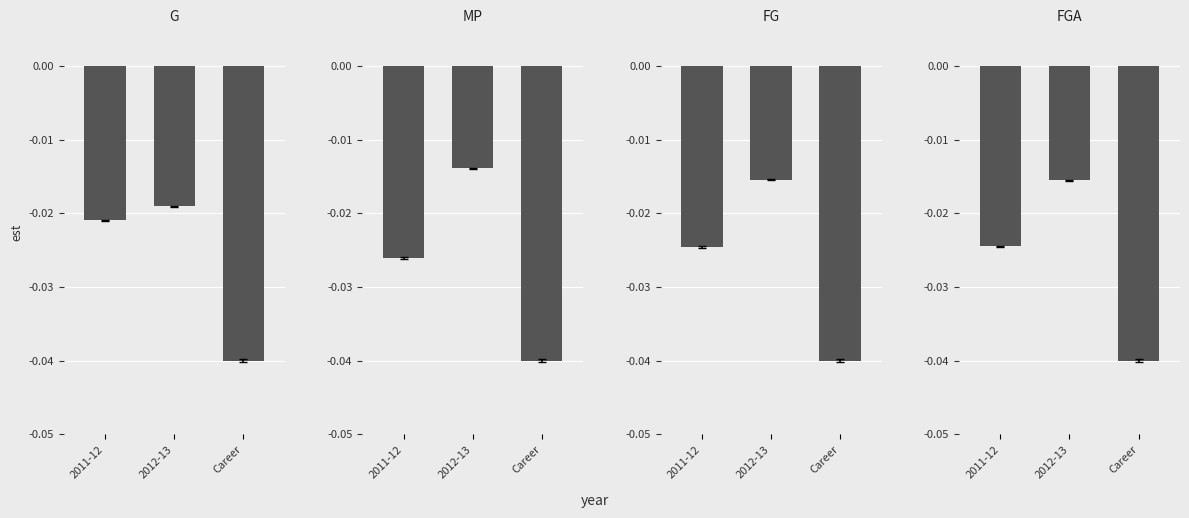

At which label is FGA closest to 0?

2012-13